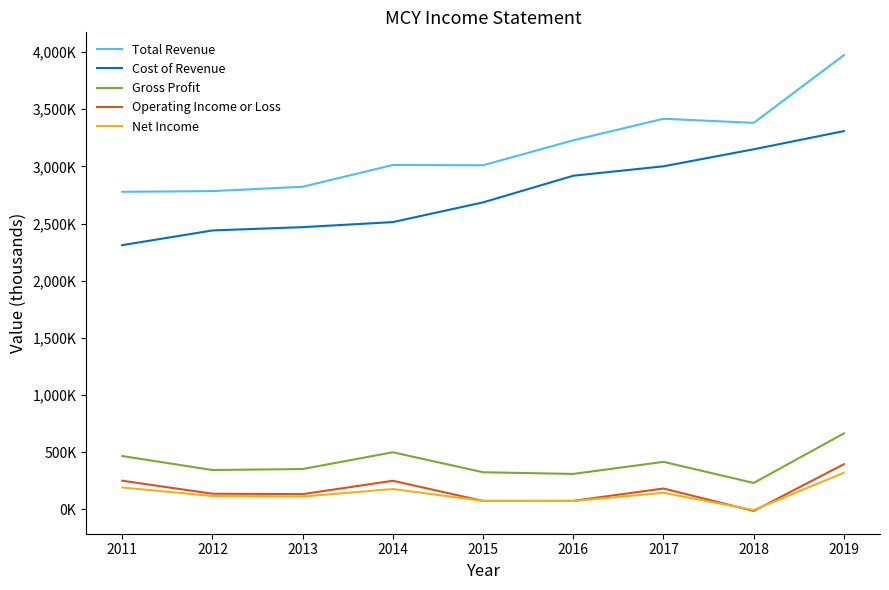

The Net Income series shows 58223 at 2012. True or false?

False